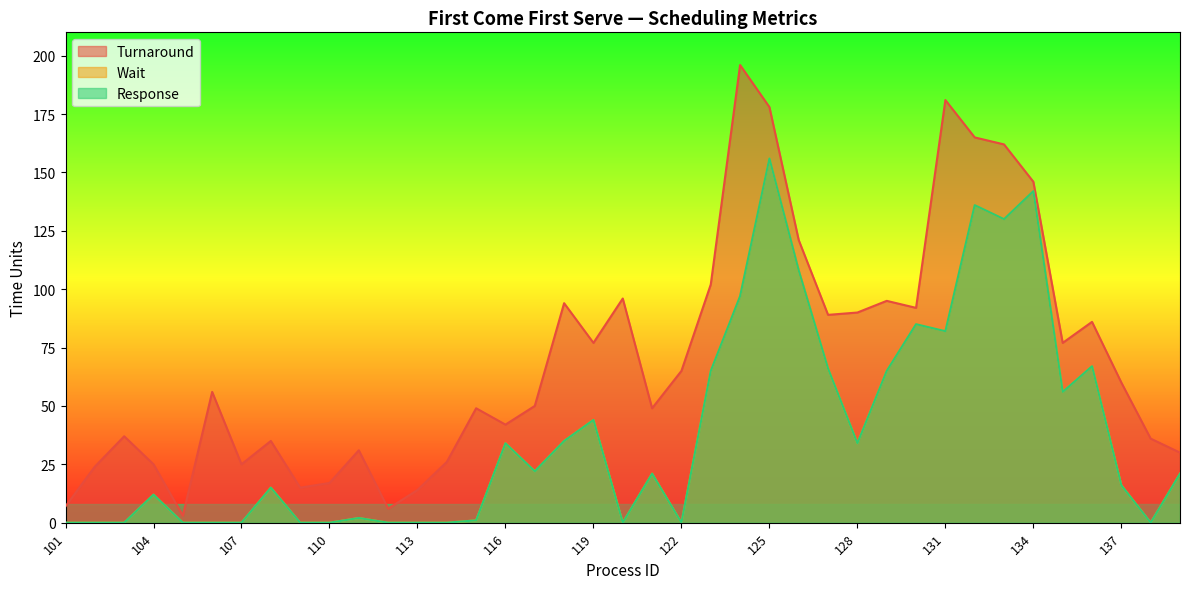

The value of Response at 120 is 0. True or false?

True